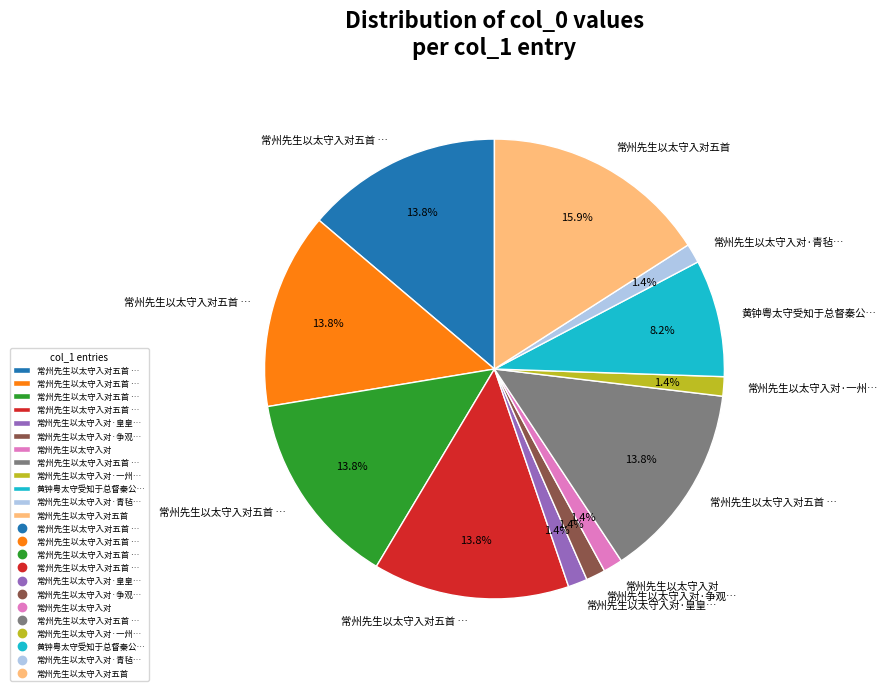

Does any single category account for the majority?

No